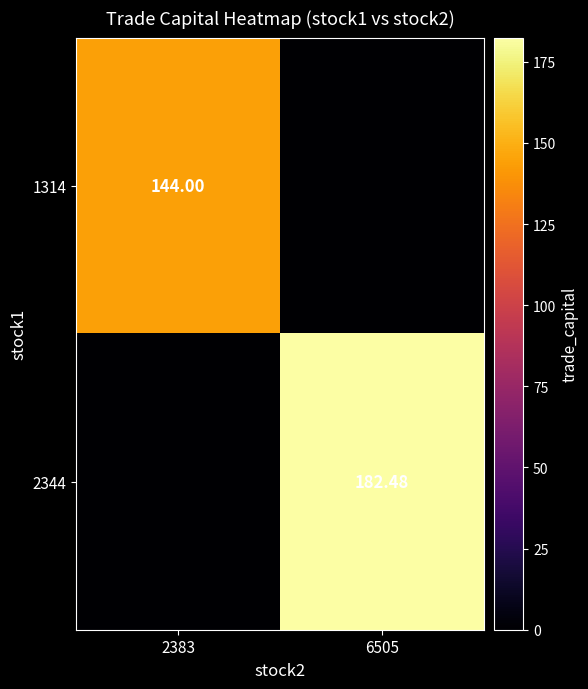

Rank the categories by 1314 value from lowest to highest.

6505, 2383